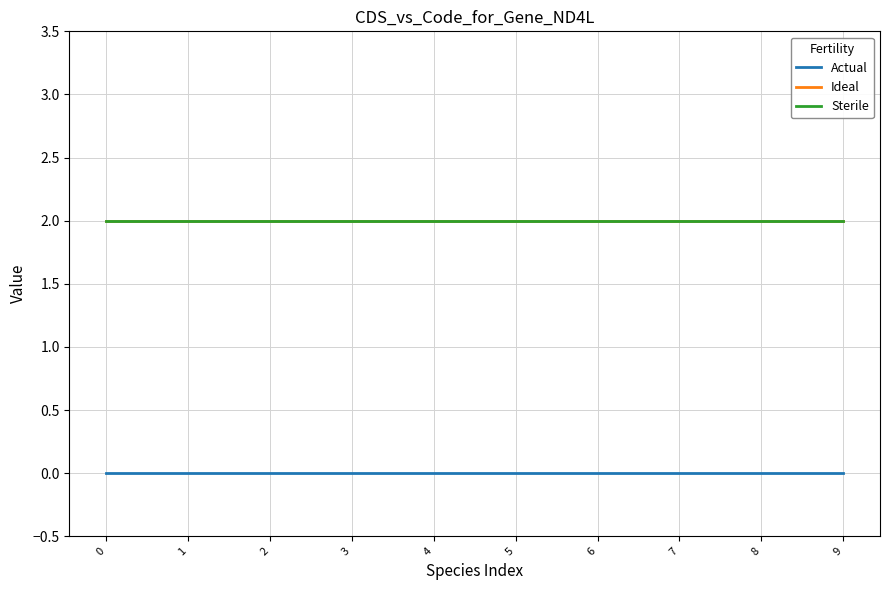

What is the lowest value of the Ideal series?

2